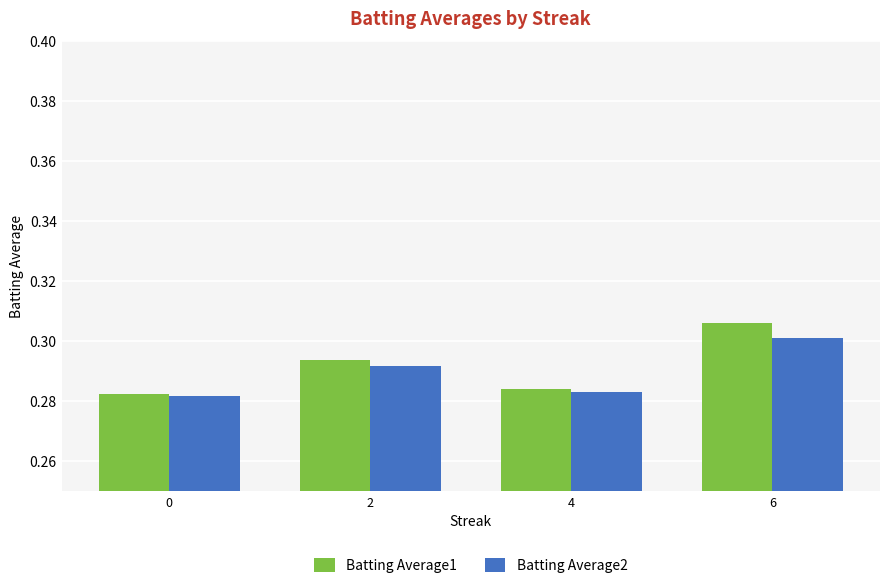

What are all the series names shown in the legend?

Batting Average1, Batting Average2